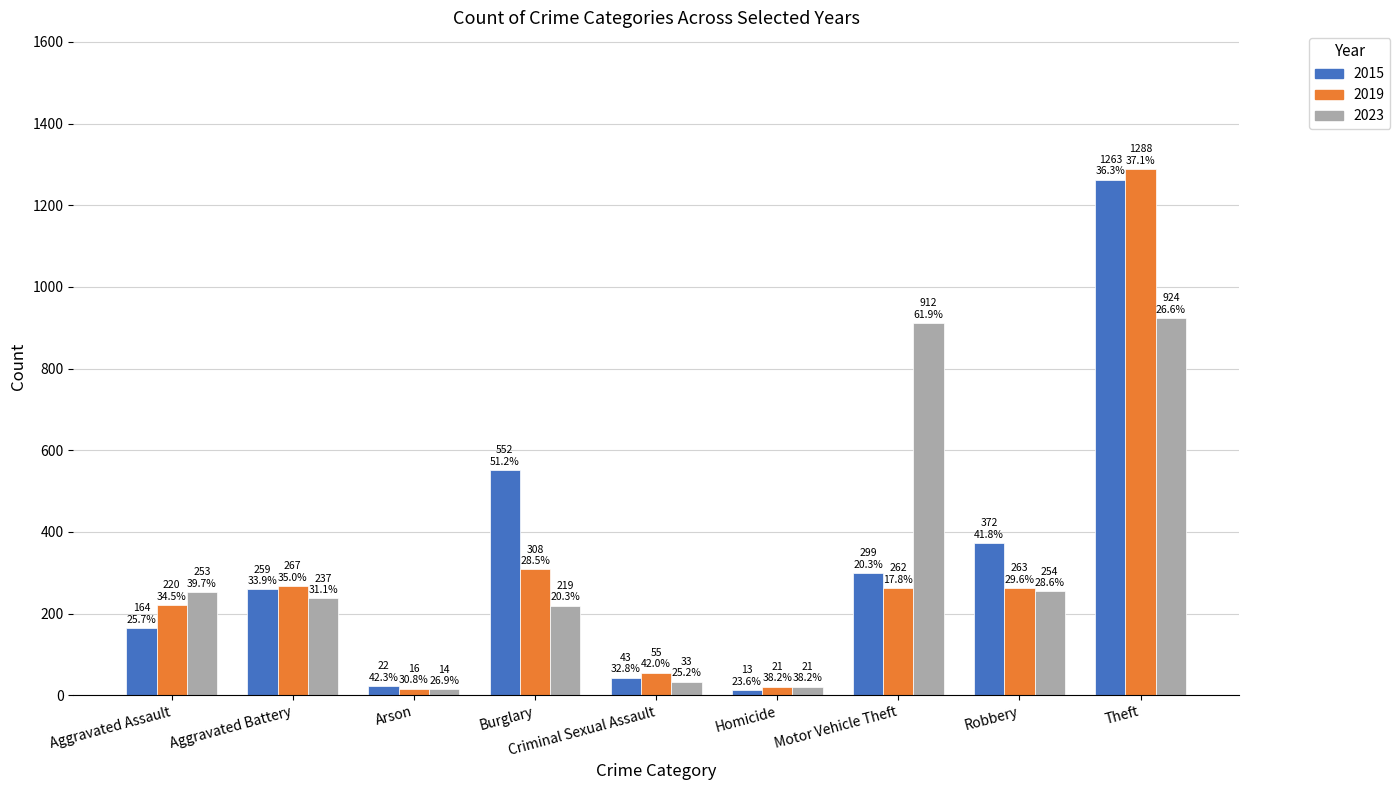

What is the difference between the 2015 values at Aggravated Assault and Burglary?

388